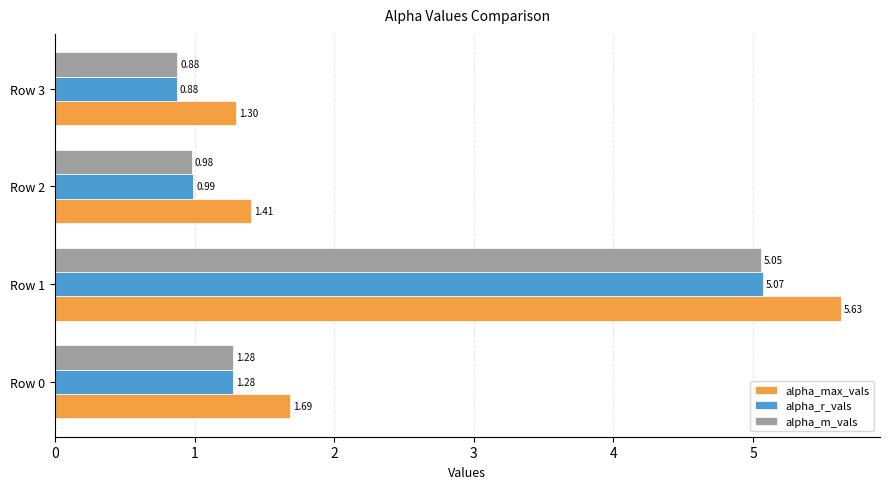

What is the sum of all alpha_r_vals values?

8.2